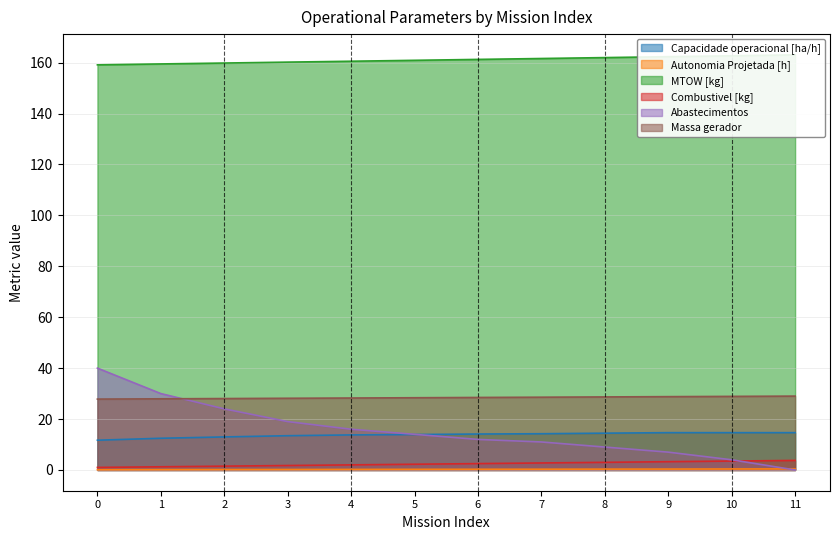

How many values in the Massa gerador series exceed 28?

10